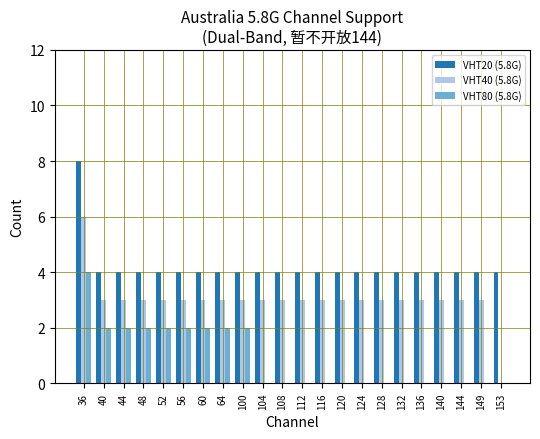

At which category is the sum across all series the highest?

36